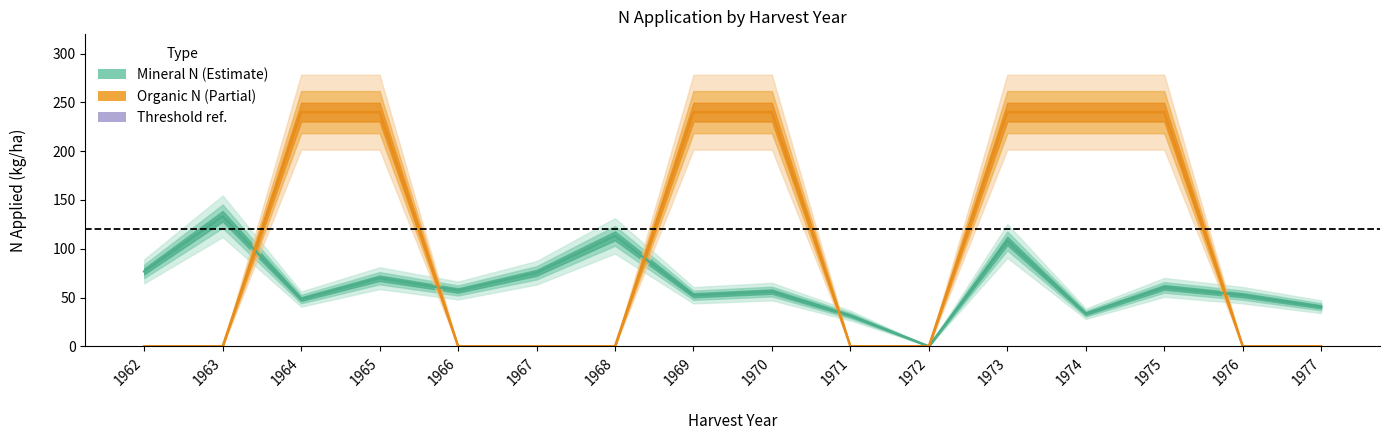

Which series has the largest total across all categories?

Organic N (OrgN)